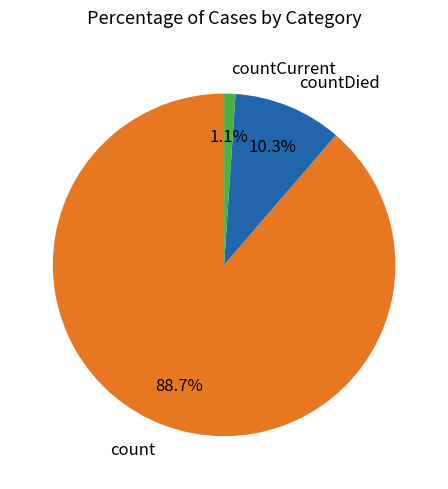

Does count represent more than half of the total?

Yes